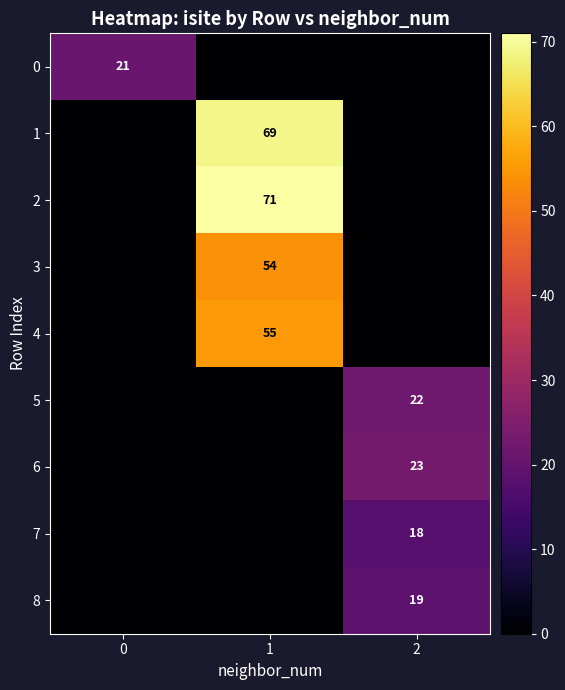

The 2 series shows 102 at 1. True or false?

False